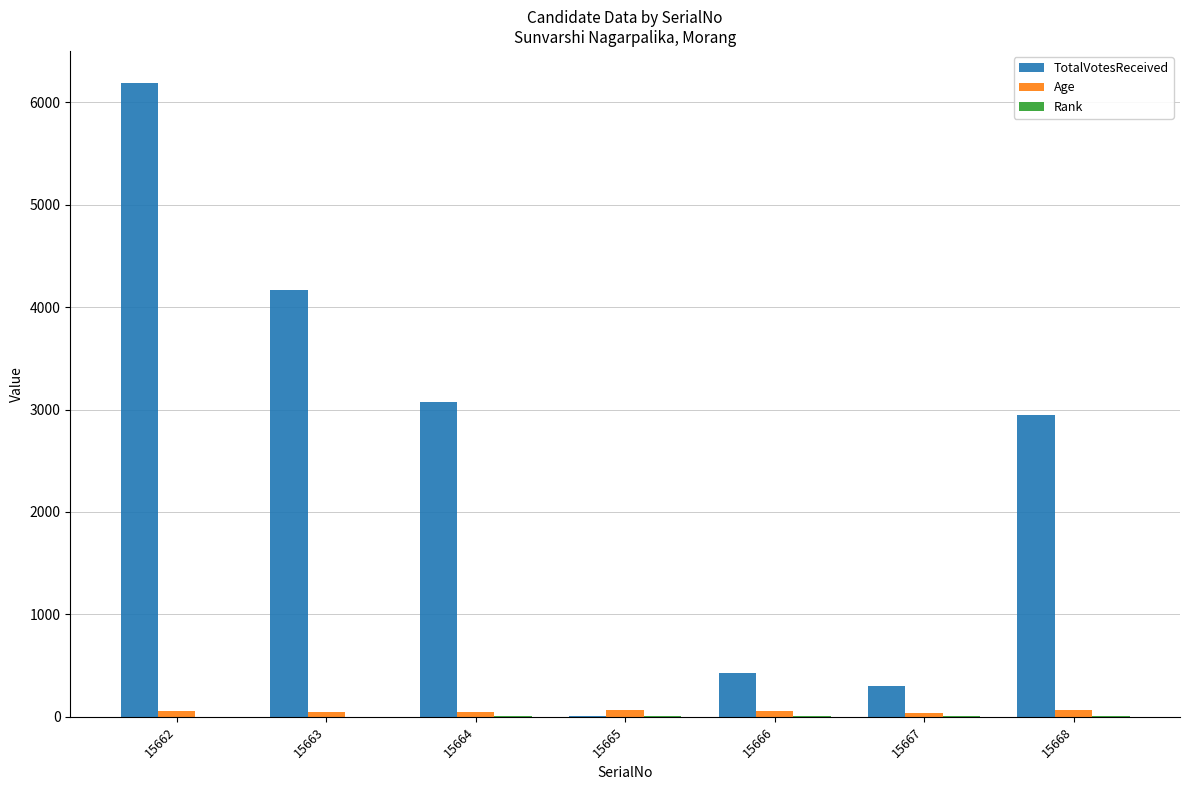

Which category has the highest value across all series?

15662